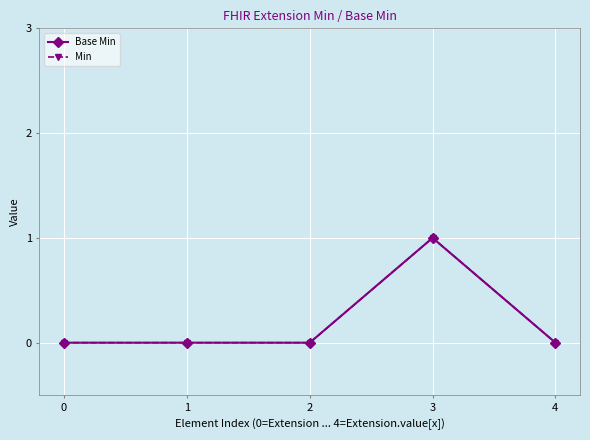

In Base Min, how many points are higher than both neighbors (excluding endpoints)?

1